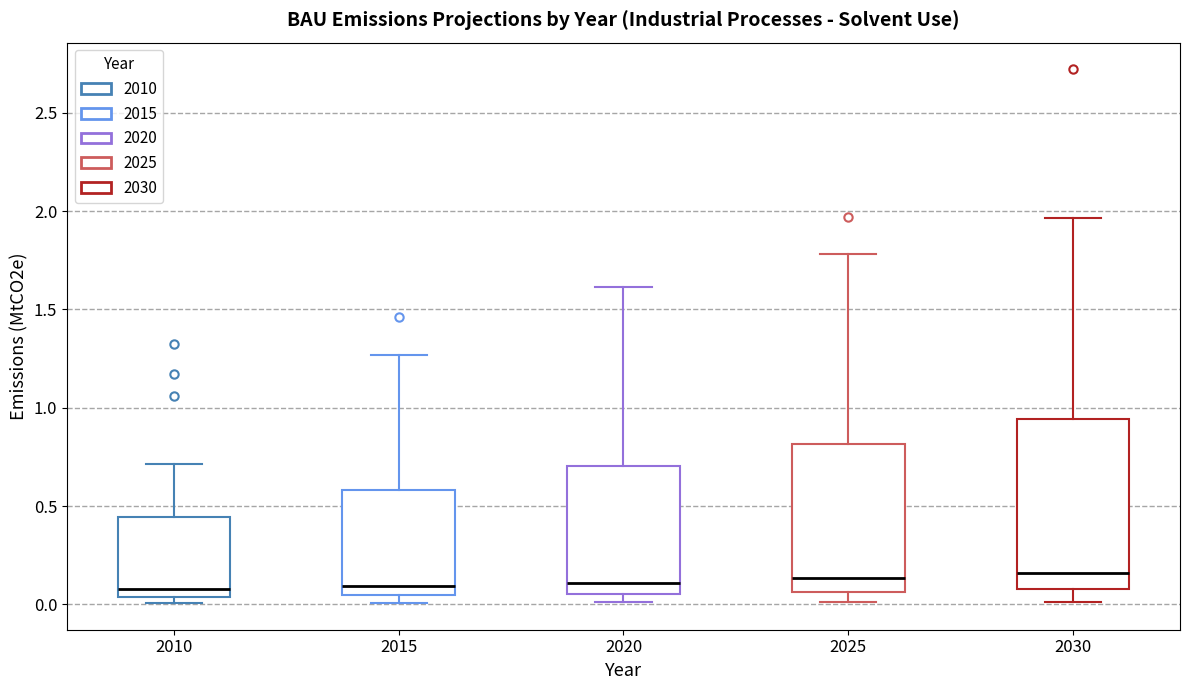

Reading left to right, transcribe this box plot: for each box, give where its median line is, the range the box spans, and where its two whiskers end, as read against the y-axis. The values are not printed on the chart, so give them approximately, as read against the axis.

2010: median 0.10, box 0.05 to 0.45, whiskers 0.00 to 0.70
2015: median 0.10, box 0.05 to 0.60, whiskers 0.00 to 1.25
2020: median 0.10, box 0.05 to 0.70, whiskers 0.00 to 1.60
2025: median 0.15, box 0.05 to 0.80, whiskers 0.00 to 1.80
2030: median 0.15, box 0.10 to 0.95, whiskers 0.00 to 1.95